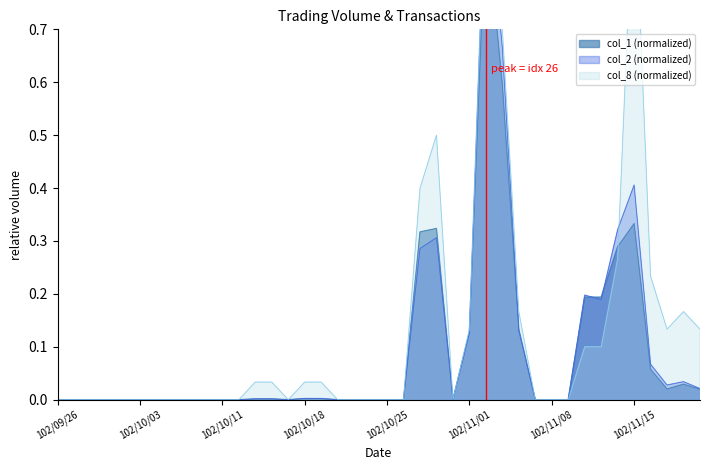

Where is col_1 nearest to the value 0?

102/09/26